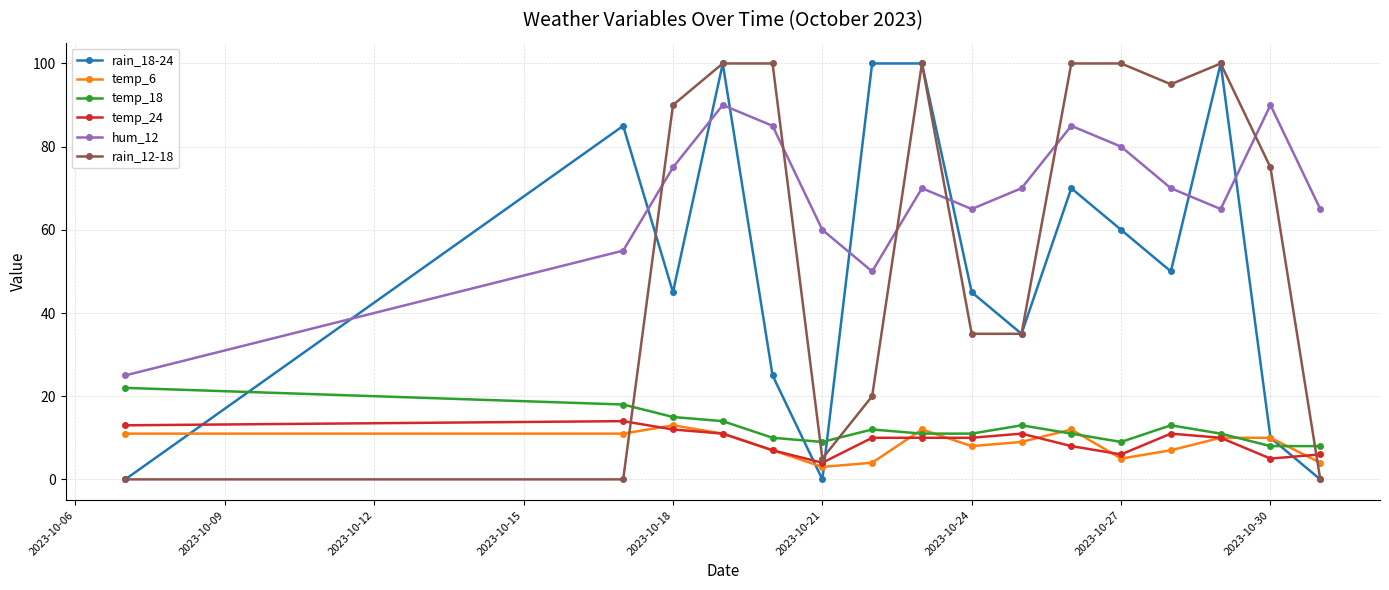

How many times do temp_18 and temp_6 cross each other?

6